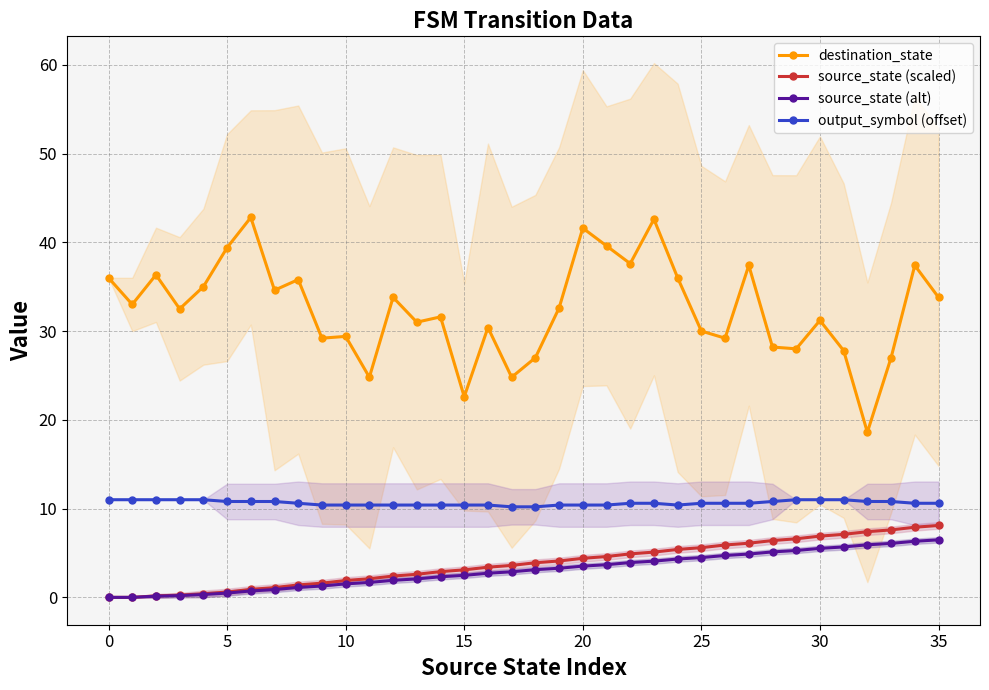

At which label does source_state (alt) first exceed 3?

18